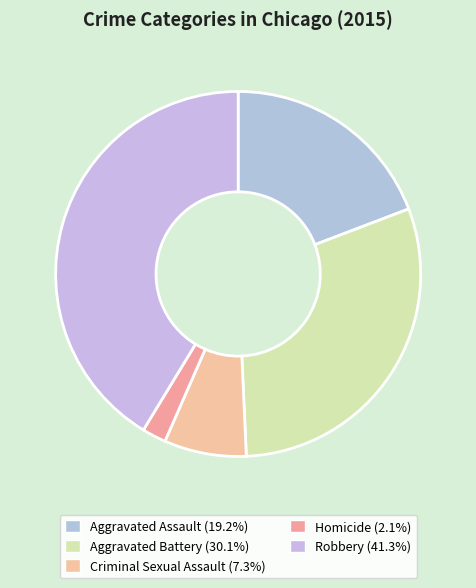

Rank the categories by value from lowest to highest.

Homicide, Criminal Sexual Assault, Aggravated Assault, Aggravated Battery, Robbery